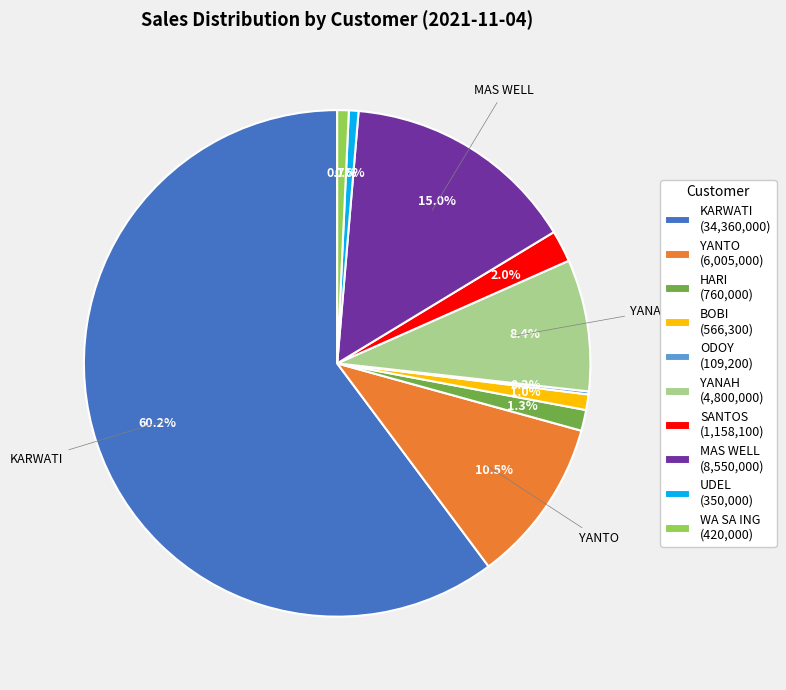

To the nearest percent, what is the difference between the largest and smallest slice percentages?

60%